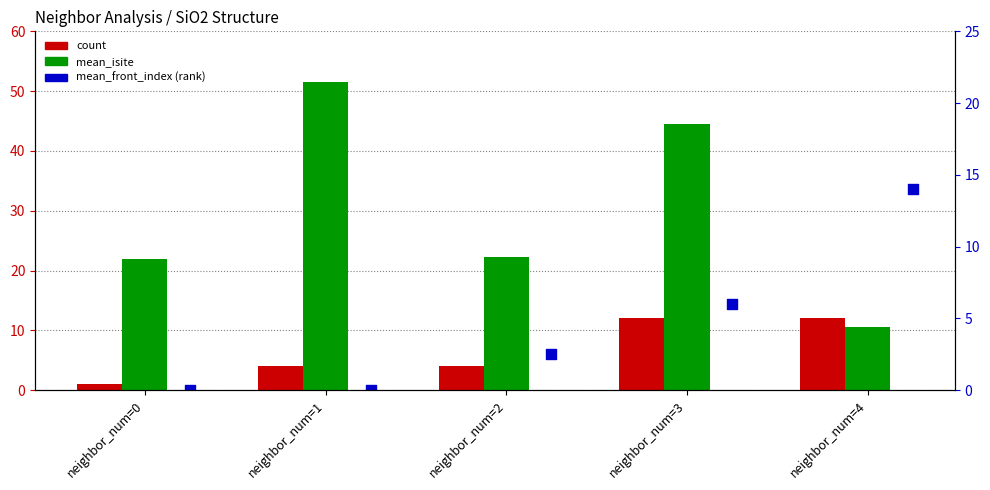

Which series reaches the maximum Y coordinate?

mean_isite